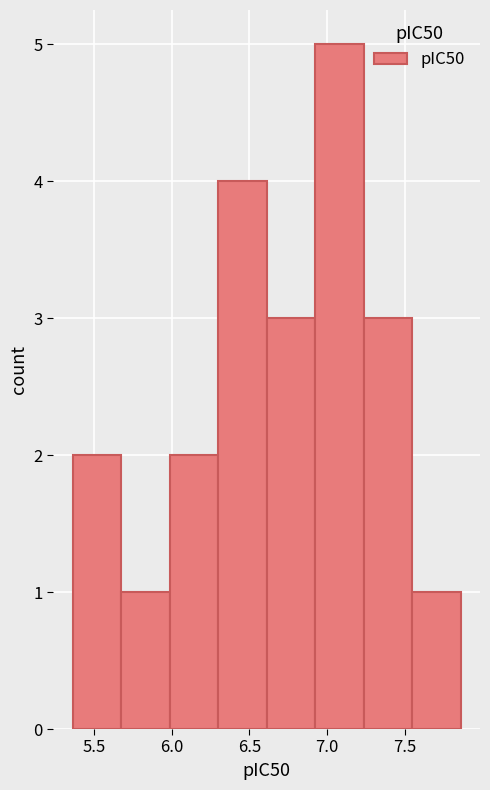

What is the height of the bar covering 5.70 to 6.00 on the x-axis? Neither the bar edges nor the heights are printed on the chart, so give them approximately, as read against the axes.

1